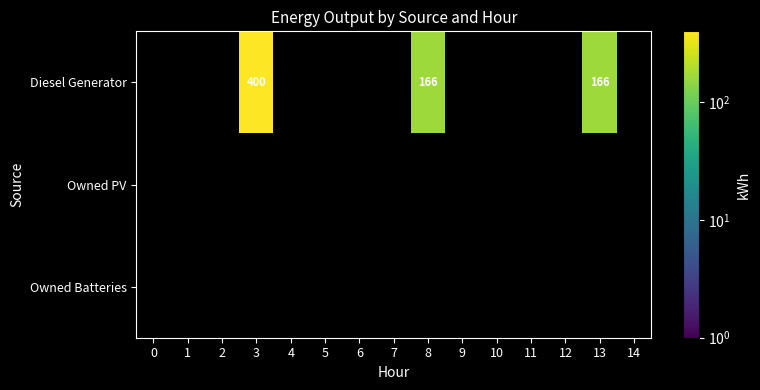

At how many categories does at least one series exceed 219?

1